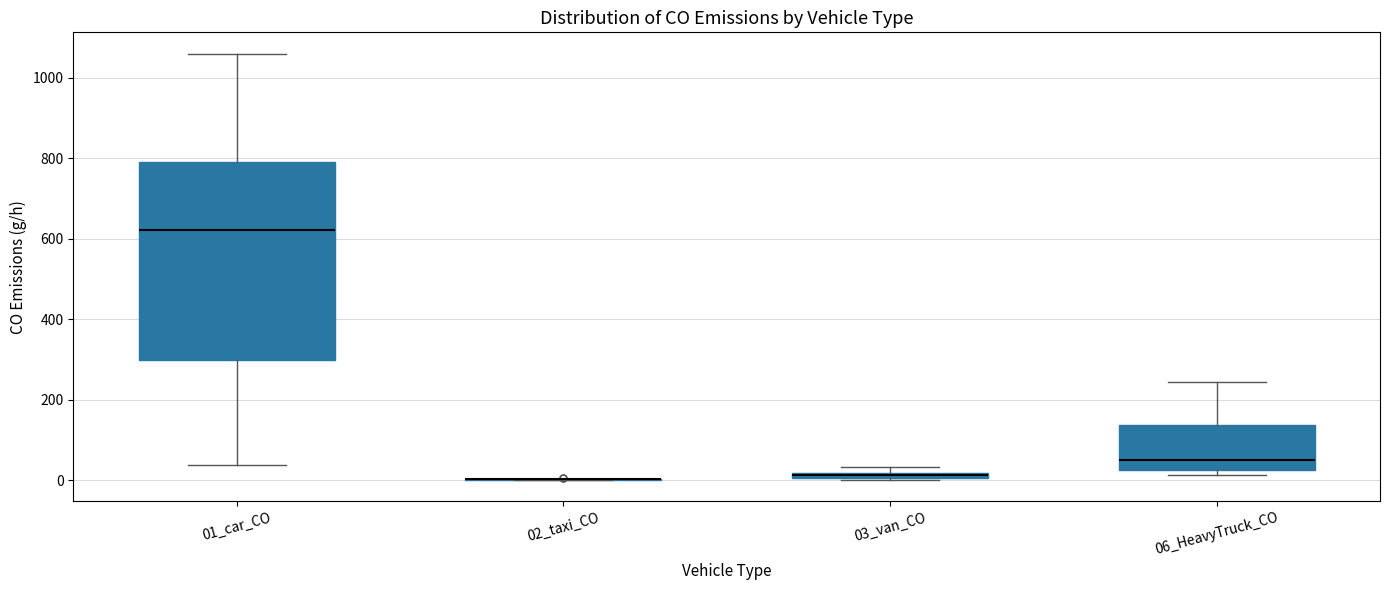

Which box is the tallest, from its lower edge to its upper edge?

01_car_CO